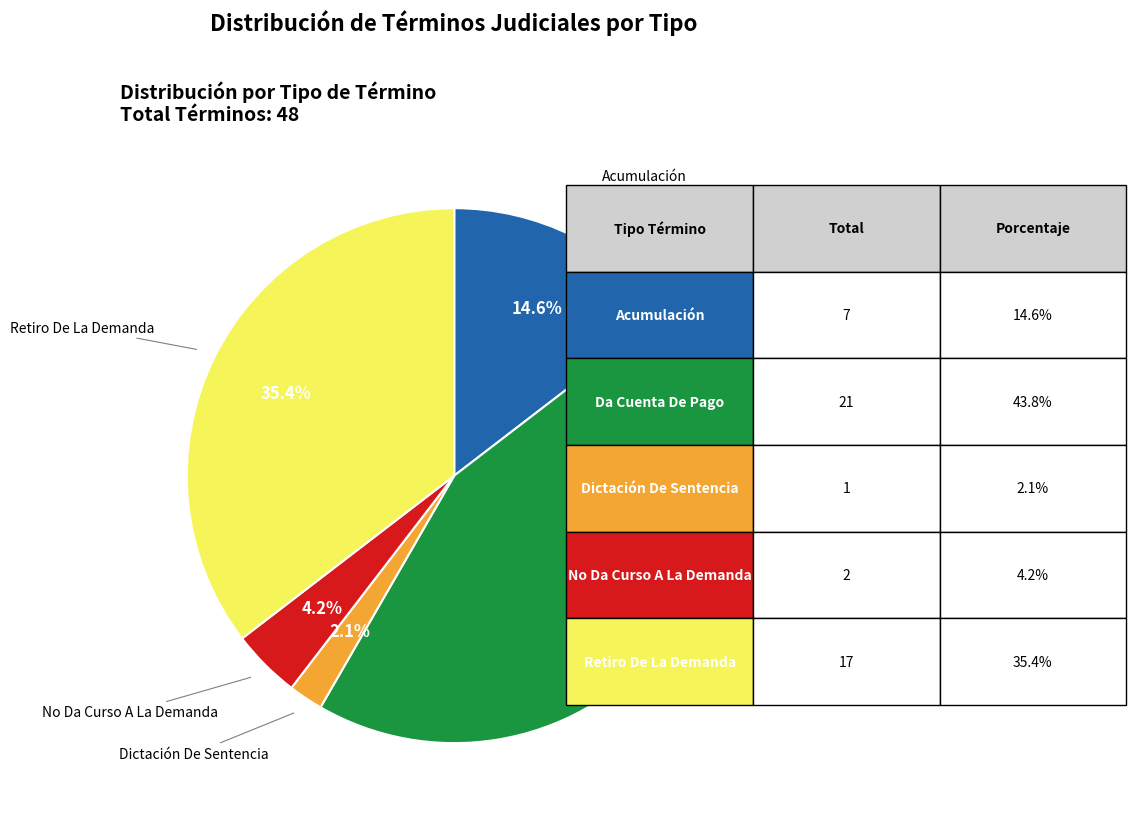

Does any single category account for the majority?

No